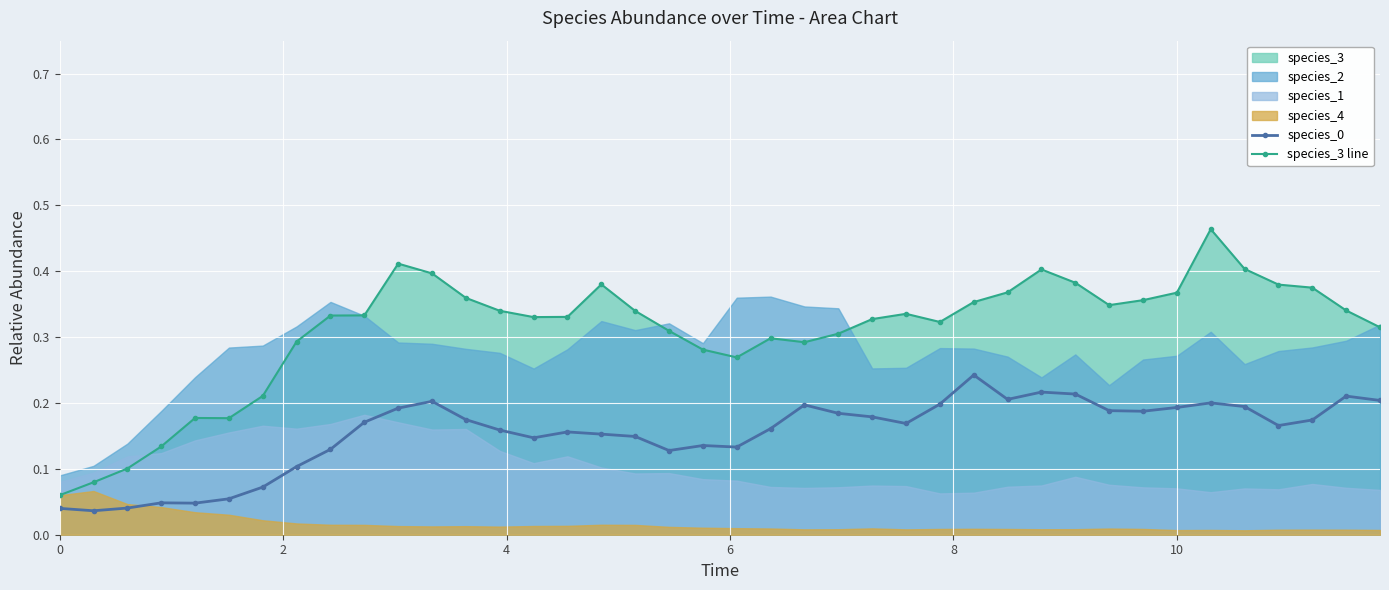

Reading left to right, what are all the values shown in this chart?

species_0: 0.0	0.0	0.0	0.0	0.0	0.1	0.1	0.1	0.1	0.2	0.2	0.2	0.2	0.2	0.1	0.2	0.2	0.1	0.1	0.1	0.1	0.2	0.2	0.2	0.2	0.2	0.2	0.2	0.2	0.2	0.2	0.2	0.2	0.2	0.2	0.2	0.2	0.2	0.2	0.2
species_3 line: 0.1	0.1	0.1	0.1	0.2	0.2	0.2	0.3	0.3	0.3	0.4	0.4	0.4	0.3	0.3	0.3	0.4	0.3	0.3	0.3	0.3	0.3	0.3	0.3	0.3	0.3	0.3	0.4	0.4	0.4	0.4	0.3	0.4	0.4	0.5	0.4	0.4	0.4	0.3	0.3